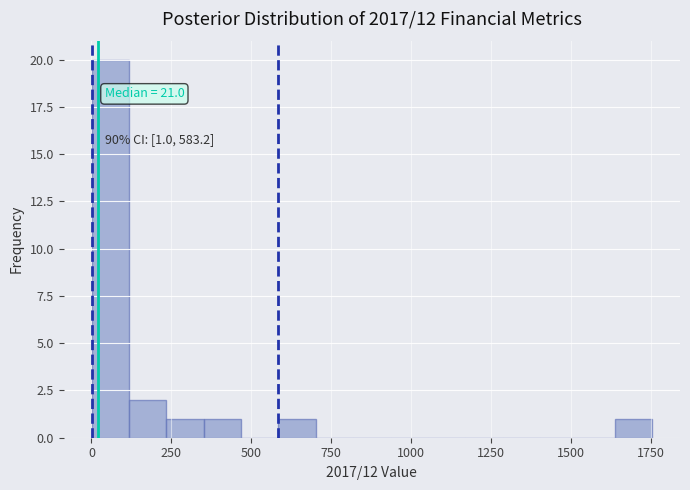

Around what value on the x-axis is the tallest bar? Give the approximate position of its centre, as read against the axis.

50